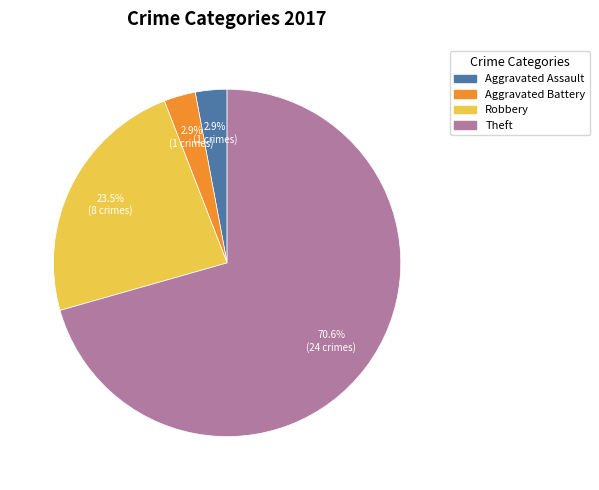

Do Robbery and Theft together represent more than half of the pie?

Yes